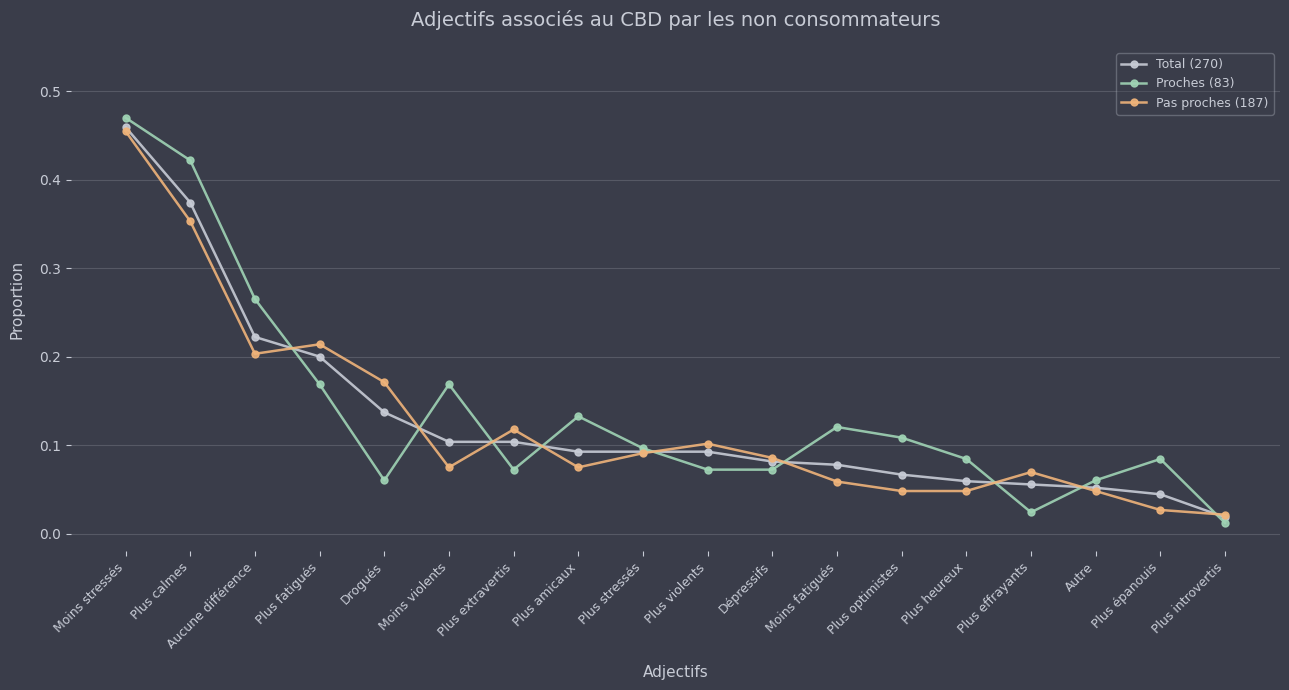

List the series in order of their overall mean, lowest first.

Pas proches (187), Total (270), Proches (83)